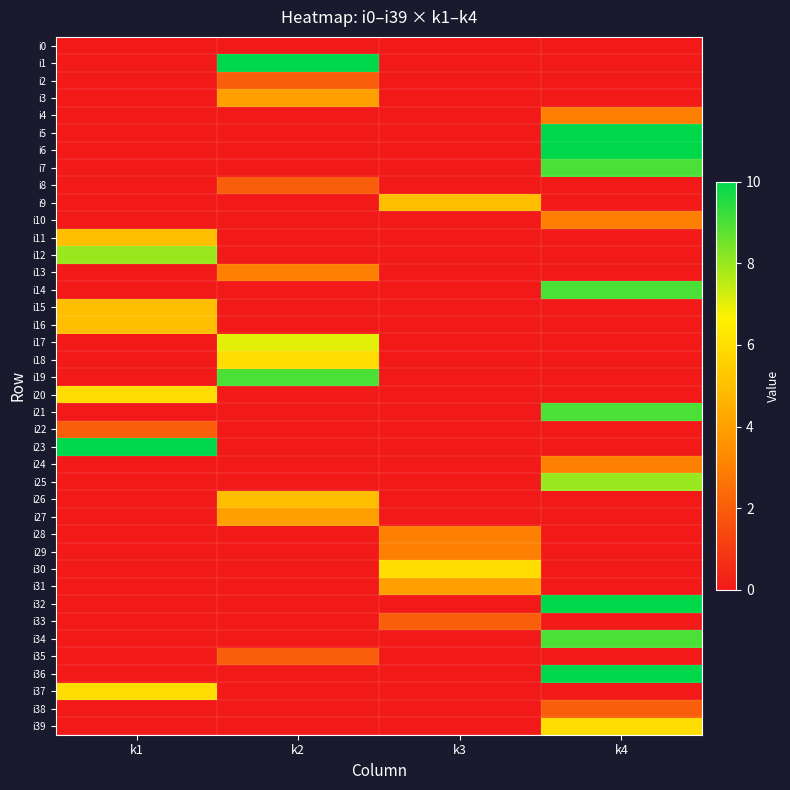

At k4, list the series in order from smallest to largest.

i0, i1, i2, i3, i8, i9, i11, i12, i13, i15, i16, i17, i18, i19, i20, i22, i23, i26, i27, i28, i29, i30, i31, i33, i35, i37, i38, i4, i10, i24, i39, i25, i7, i14, i21, i34, i5, i6, i32, i36